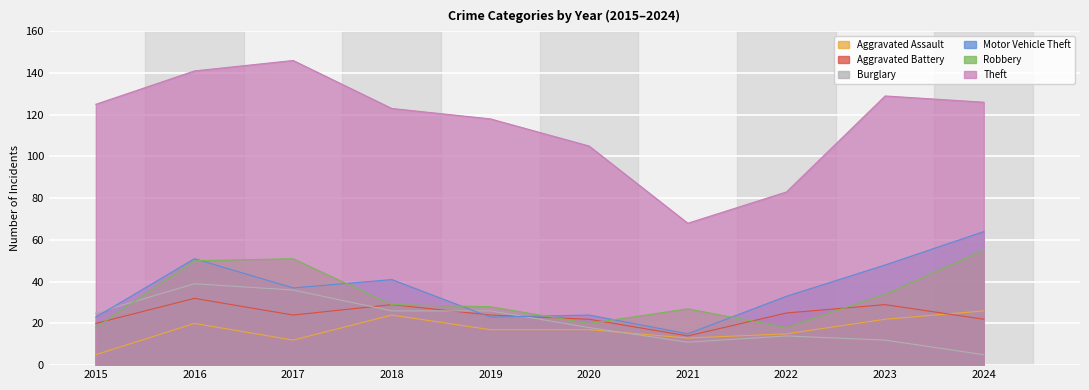

What is the difference between the highest and lowest values at 2020?

88